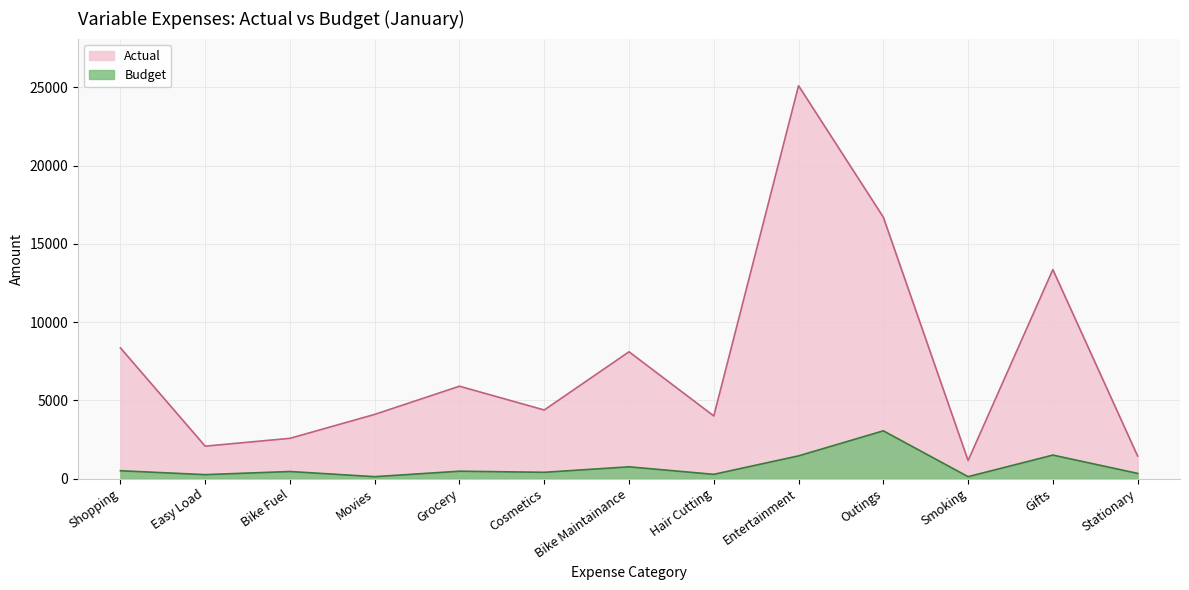

At how many categories does at least one series exceed 24860?

1